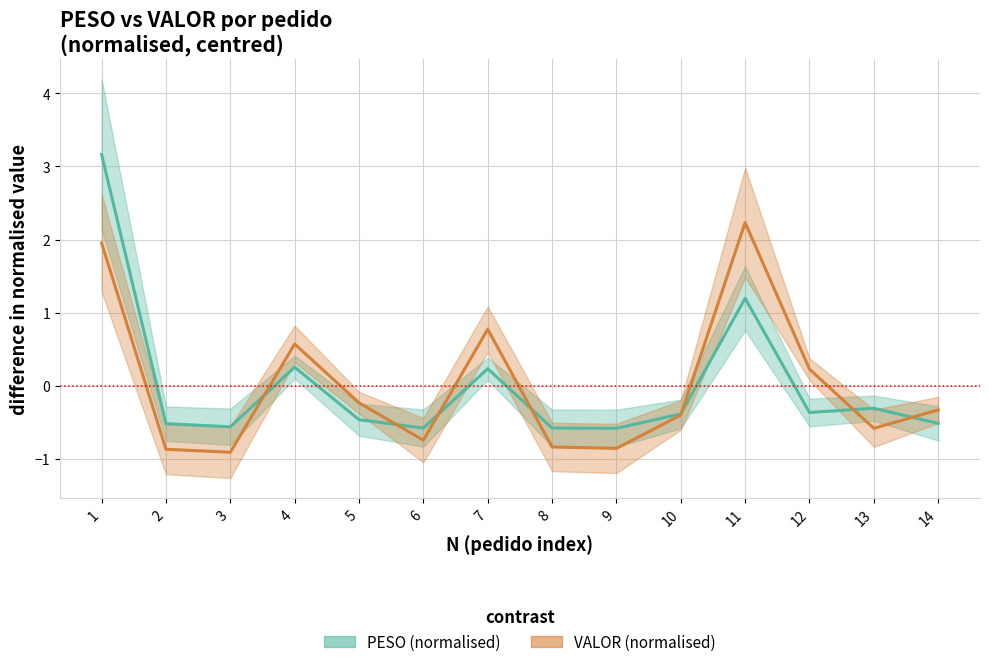

How many values in PESO (normalised) are above zero?

4